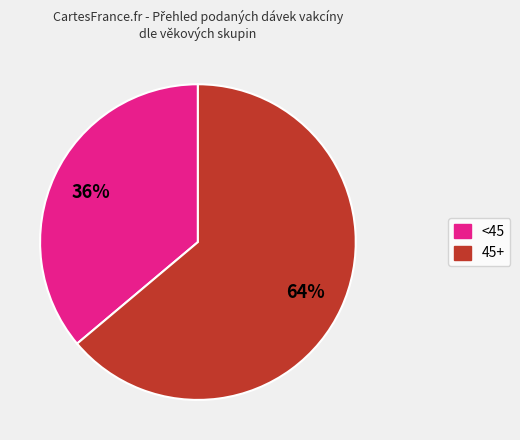

Is there any slice that represents more than half of the pie?

Yes